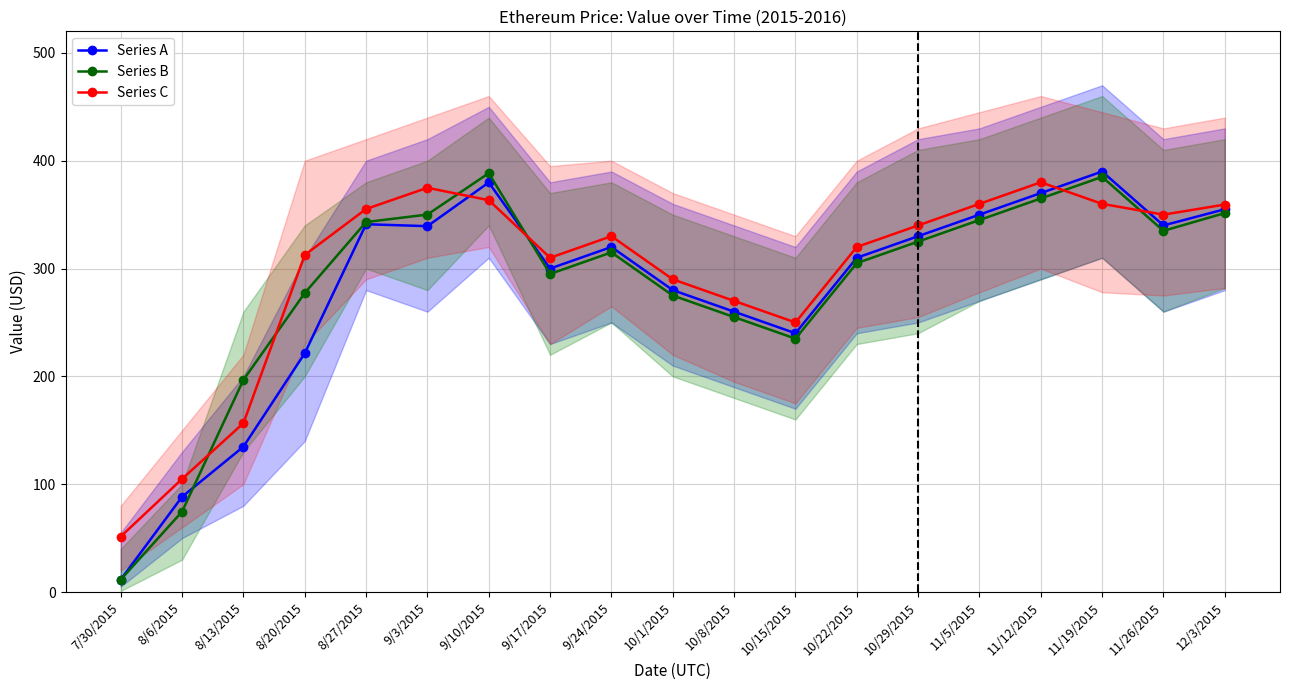

Rank the series by their maximum value, from highest to lowest.

Series A, Series B, Series C